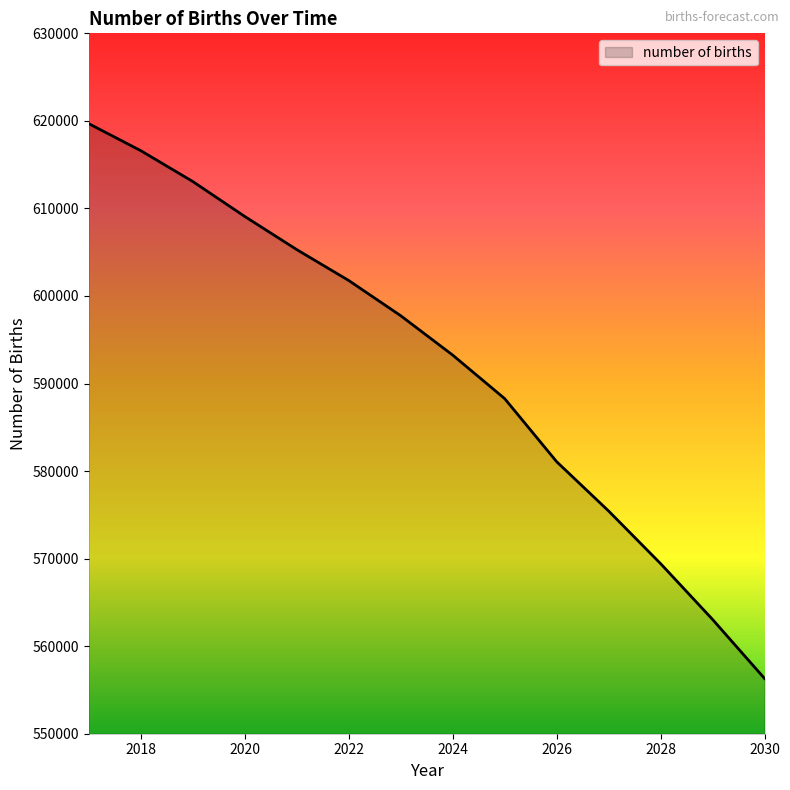

How many categories are shown in the chart?

14